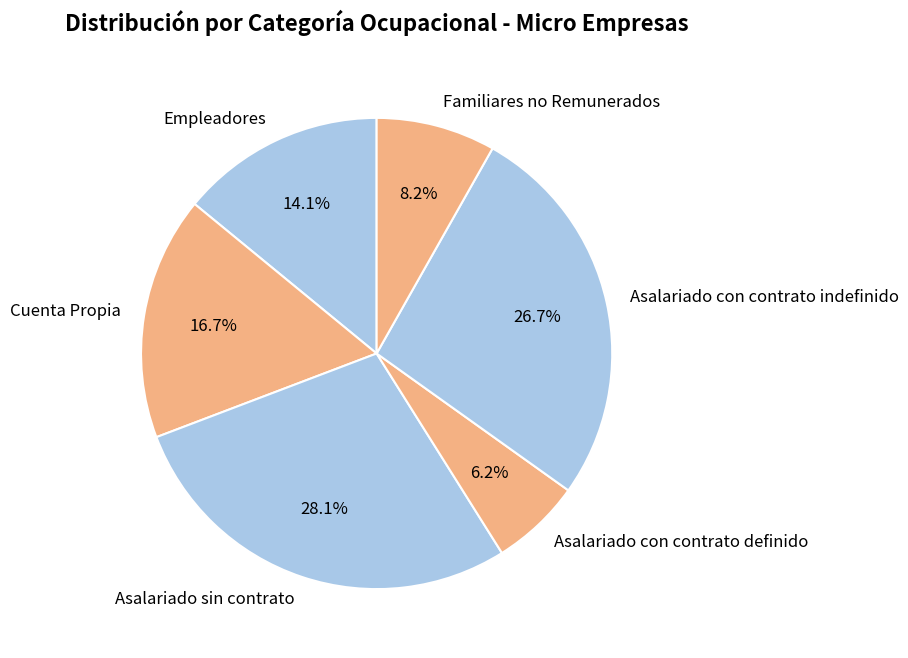

What portion of the pie excludes Empleadores?

85.9%